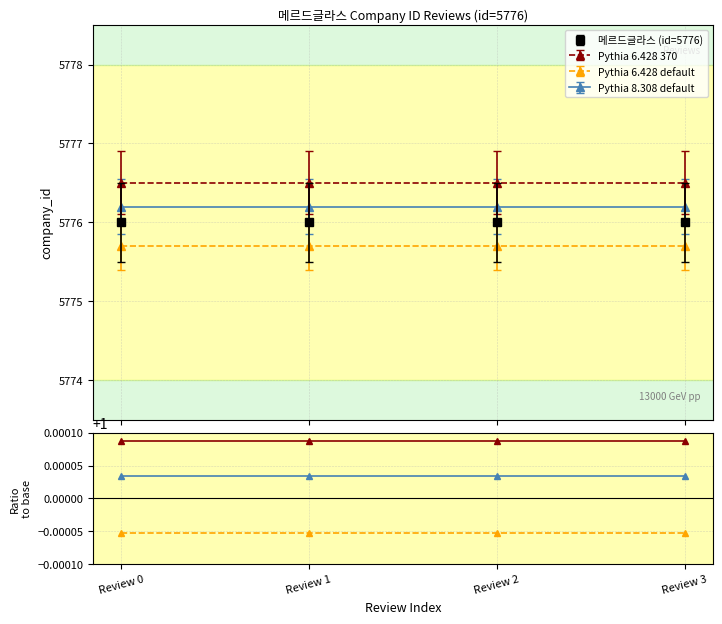

What is the total value across all series at Review 2?

3.0